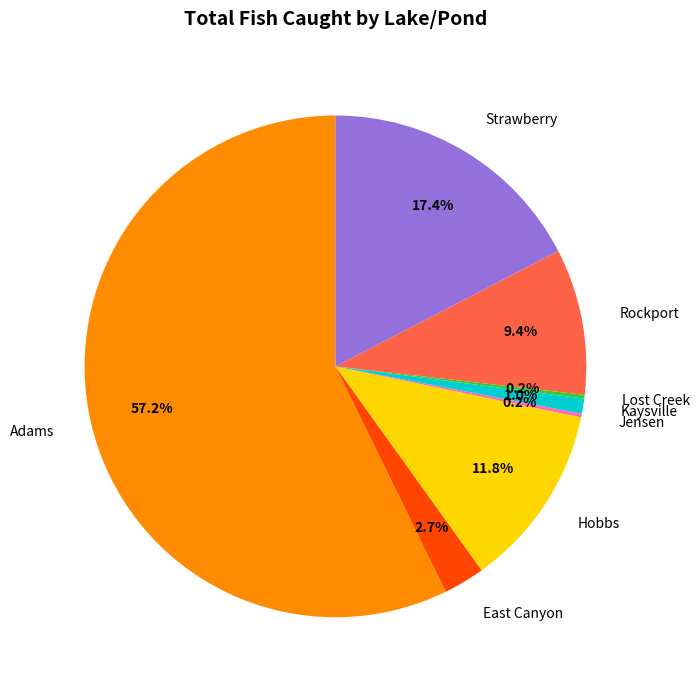

Approximately how many times larger is the value at Rockport compared to East Canyon?

3.5